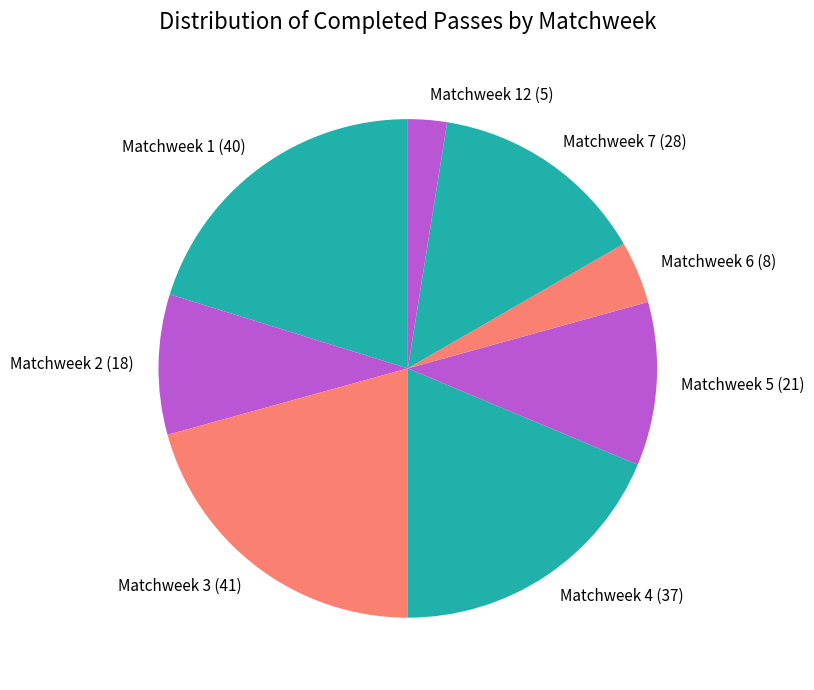

Which category has the biggest portion of the pie?

Matchweek 3